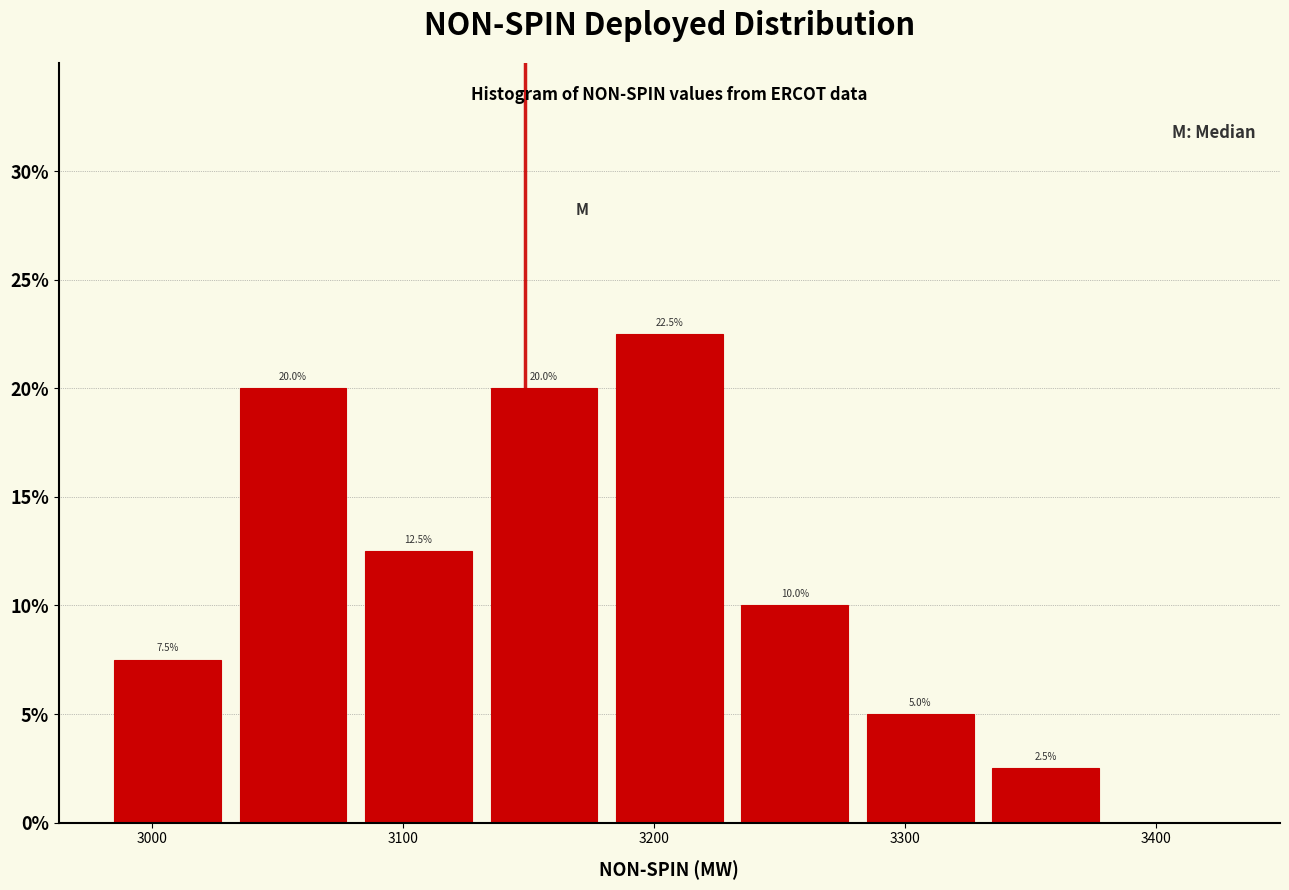

Which range on the x-axis has the tallest bar?

3181 to 3231